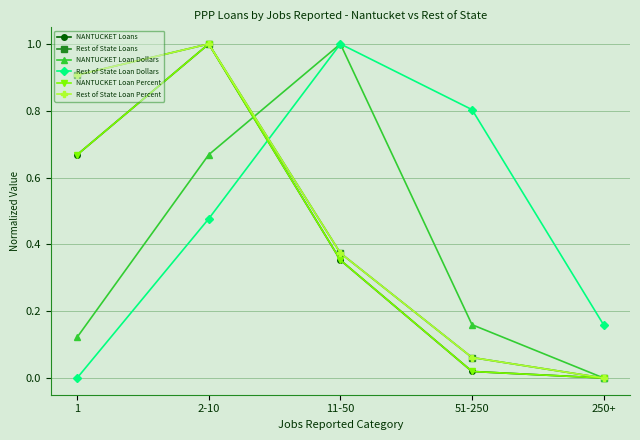

True or false: Rest of State Loans and NANTUCKET Loans cross at least once.

False